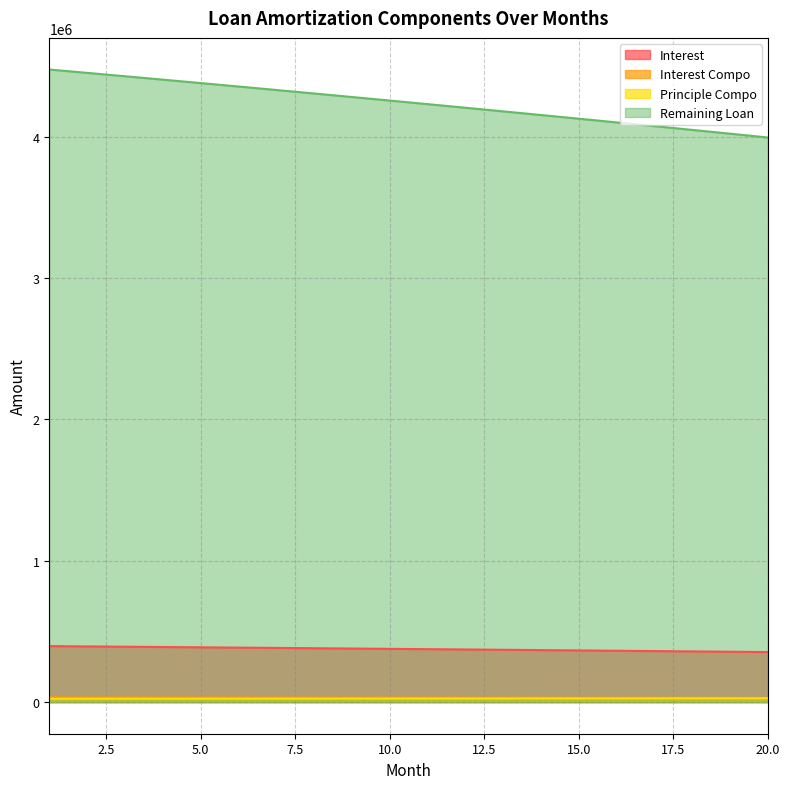

How many lines are shown in the chart?

4